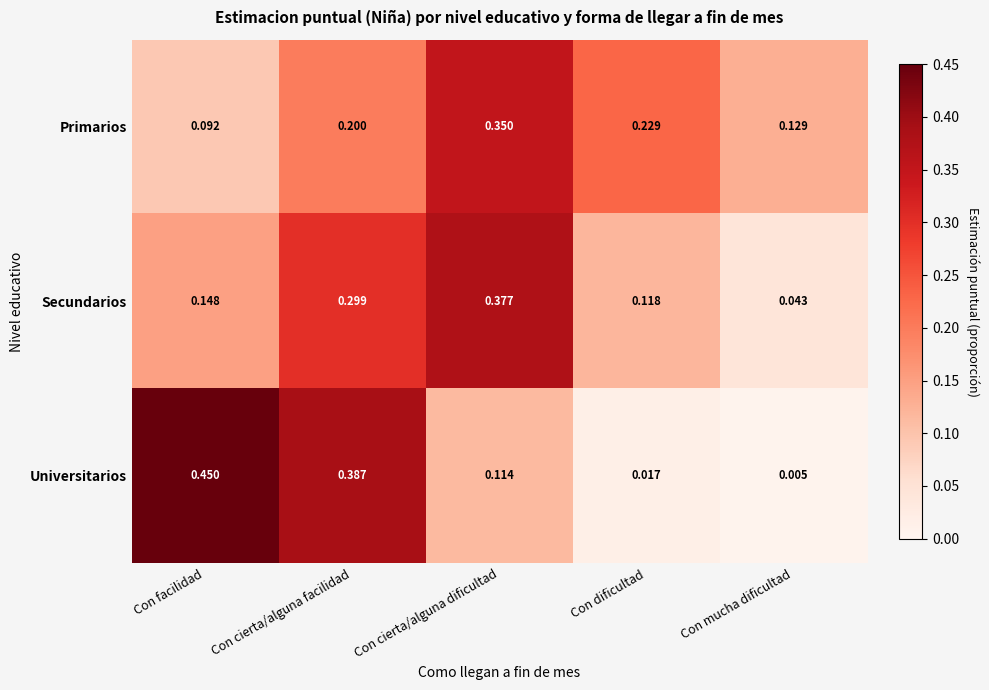

Which series has the largest total across all categories?

Primarios